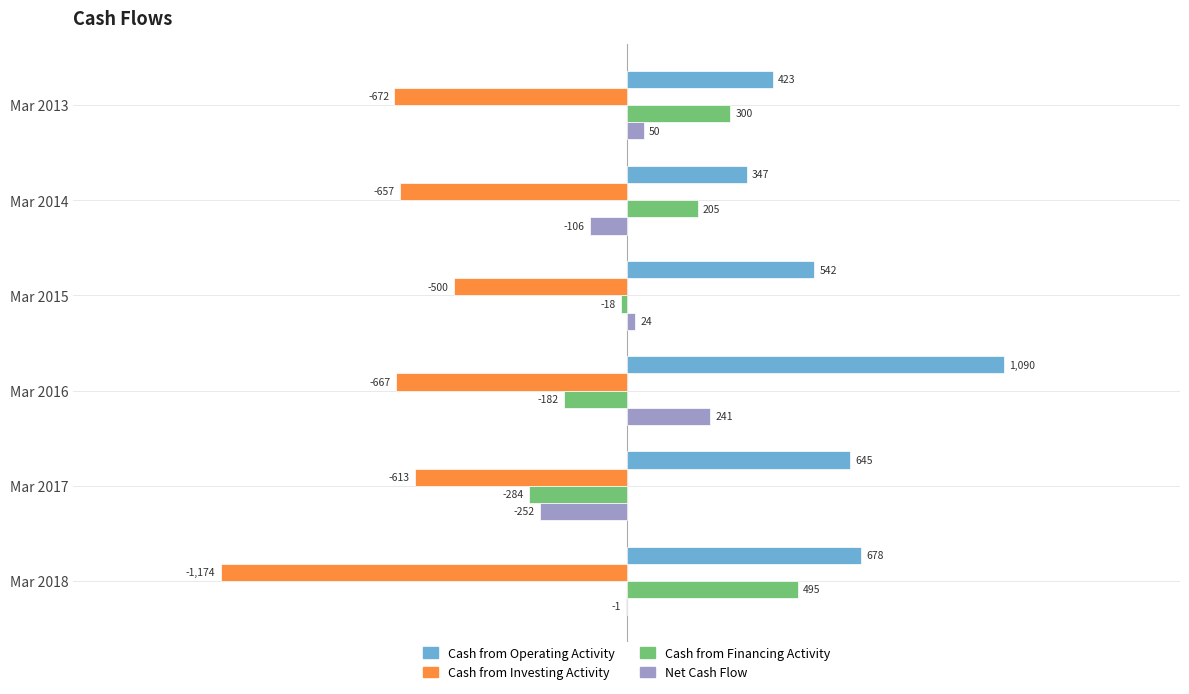

True or false: Net Cash Flow has a value of 50 at Mar 2013.

True